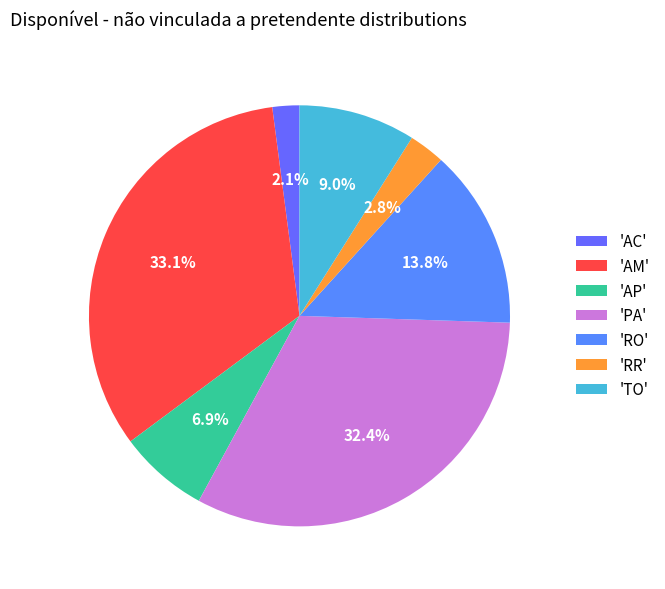

Rank the categories by value from lowest to highest.

'AC', 'RR', 'AP', 'TO', 'RO', 'PA', 'AM'